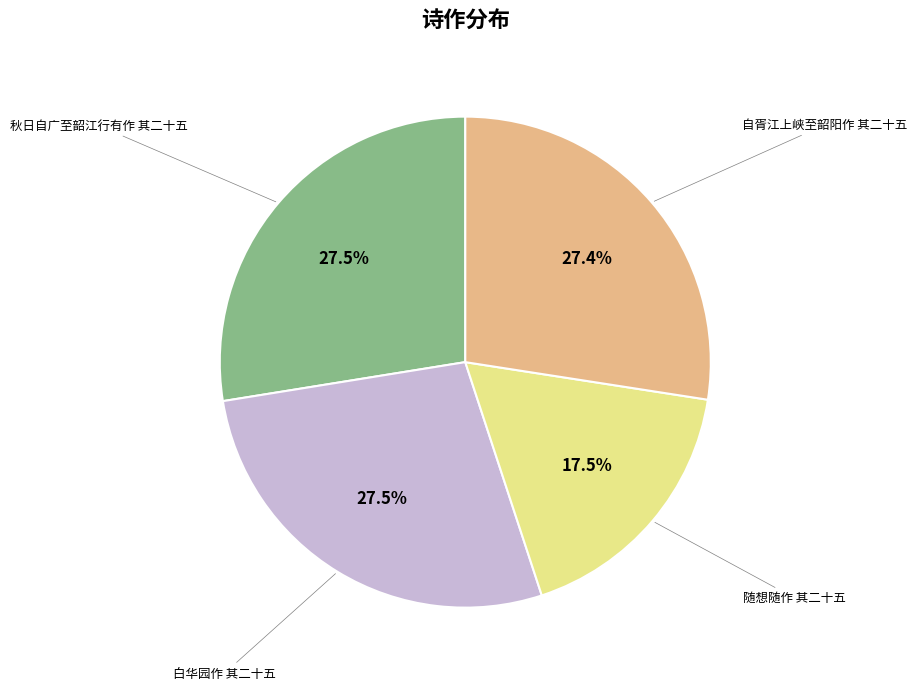

Does 自胥江上峡至韶阳作 其二十五 account for over 50% of the chart?

No